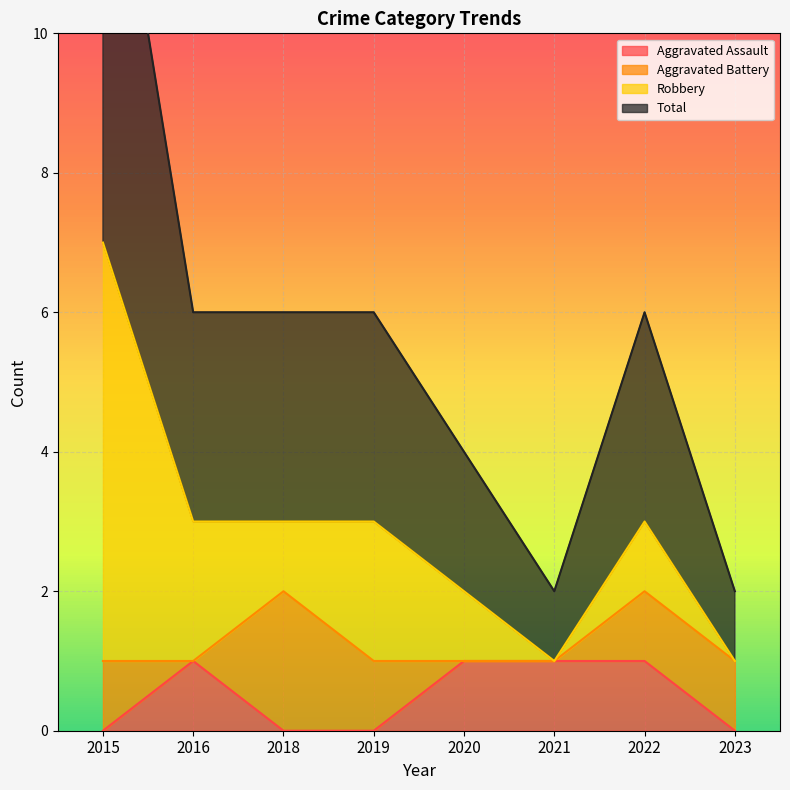

Is it true that Aggravated Assault equals 0 at 2015?

True